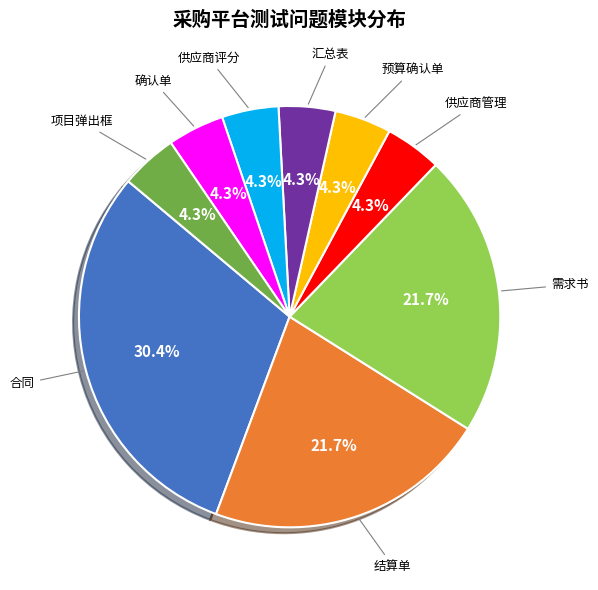

Does any single category account for the majority?

No